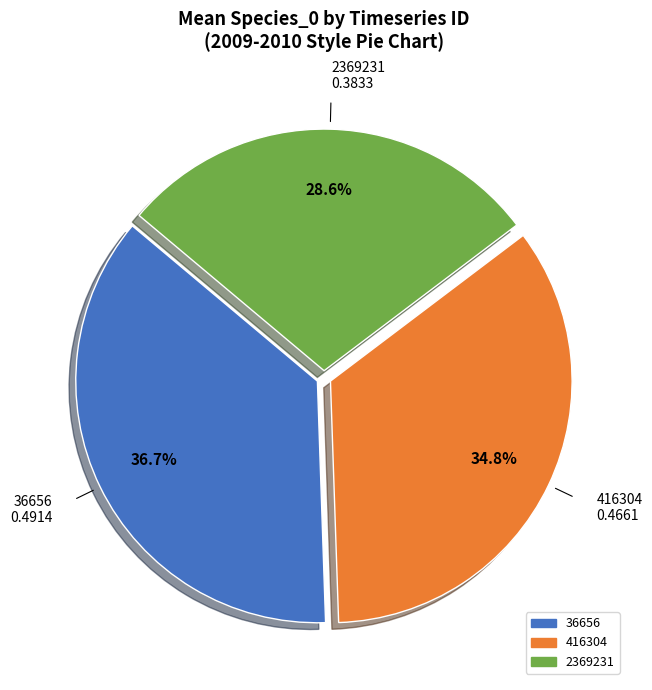

Is there any slice that represents more than half of the pie?

No